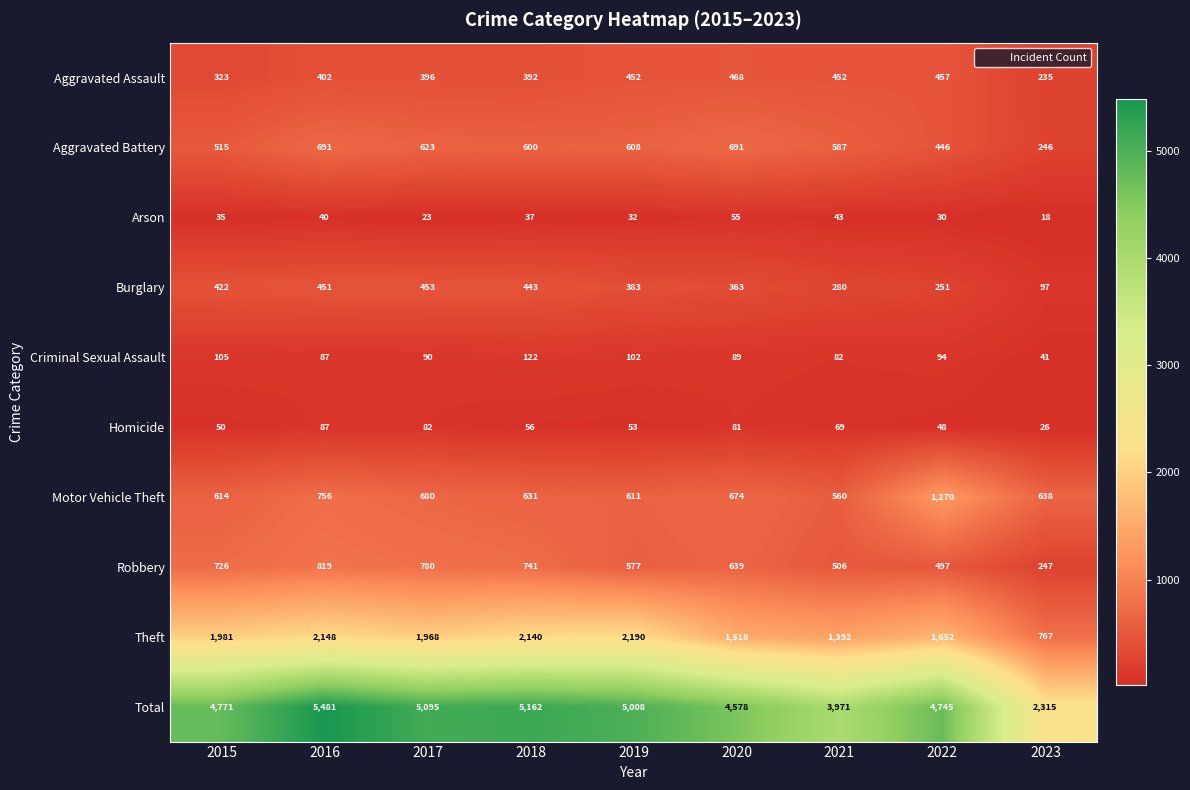

At how many categories does at least one series exceed 3084?

8